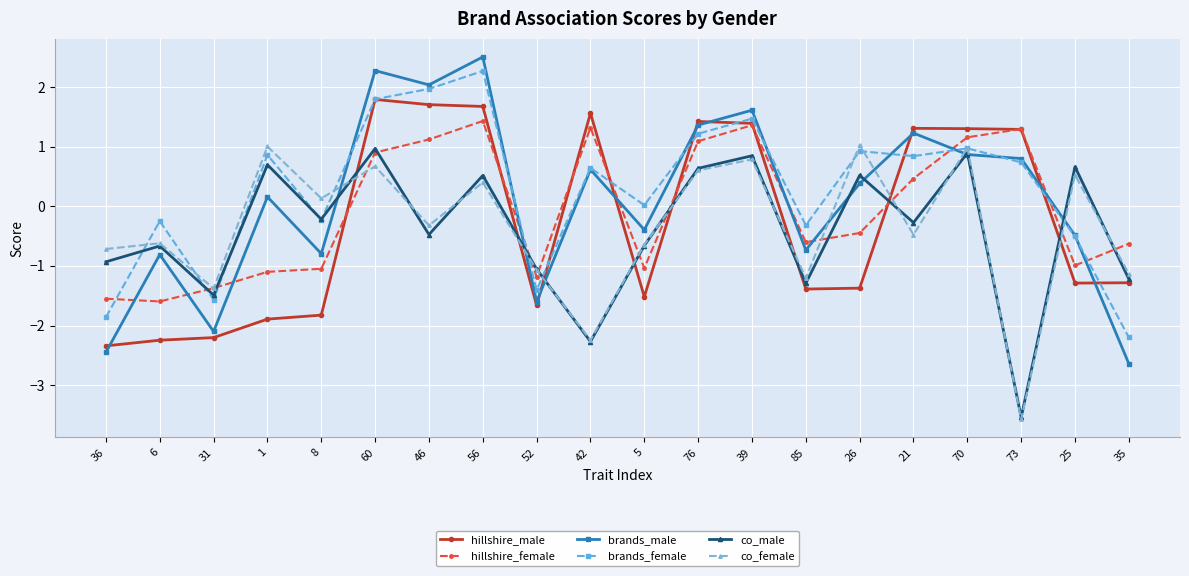

What is the sum of all brands_female values?

5.4